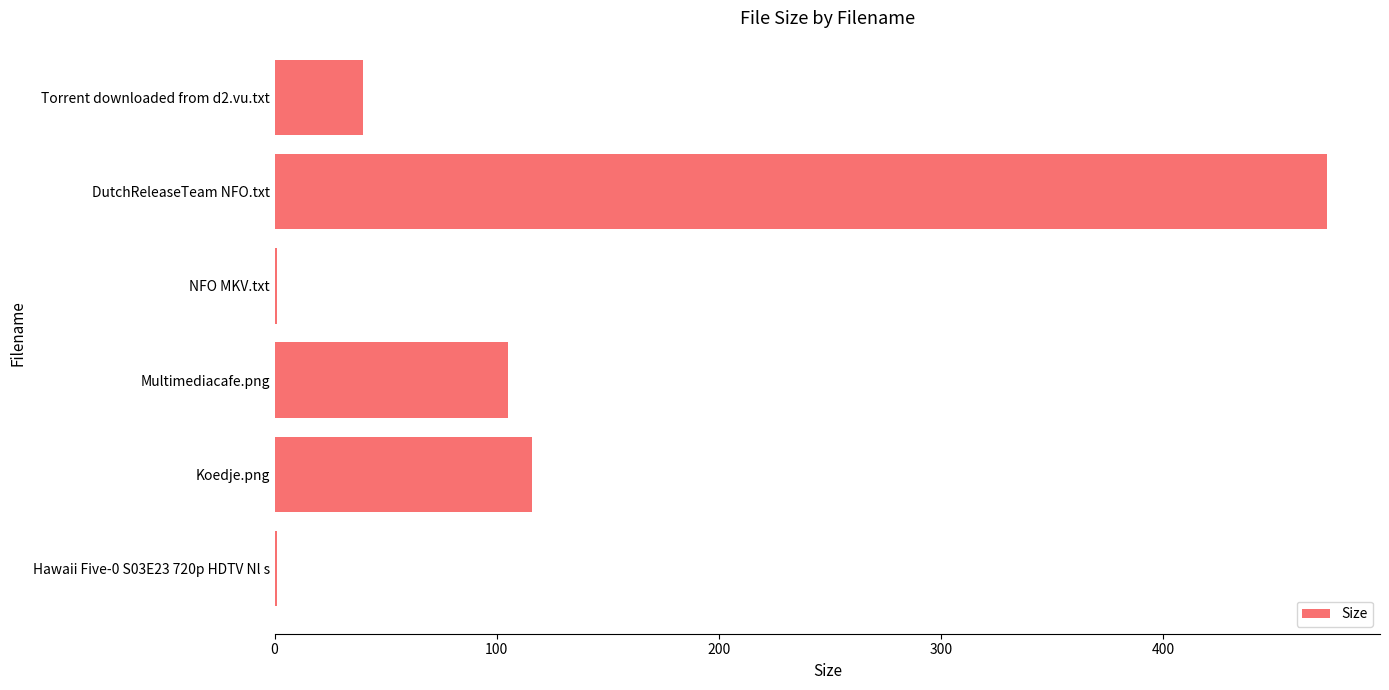

What is the sum of the values at Multimediacafe.png and Koedje.png?

220.8